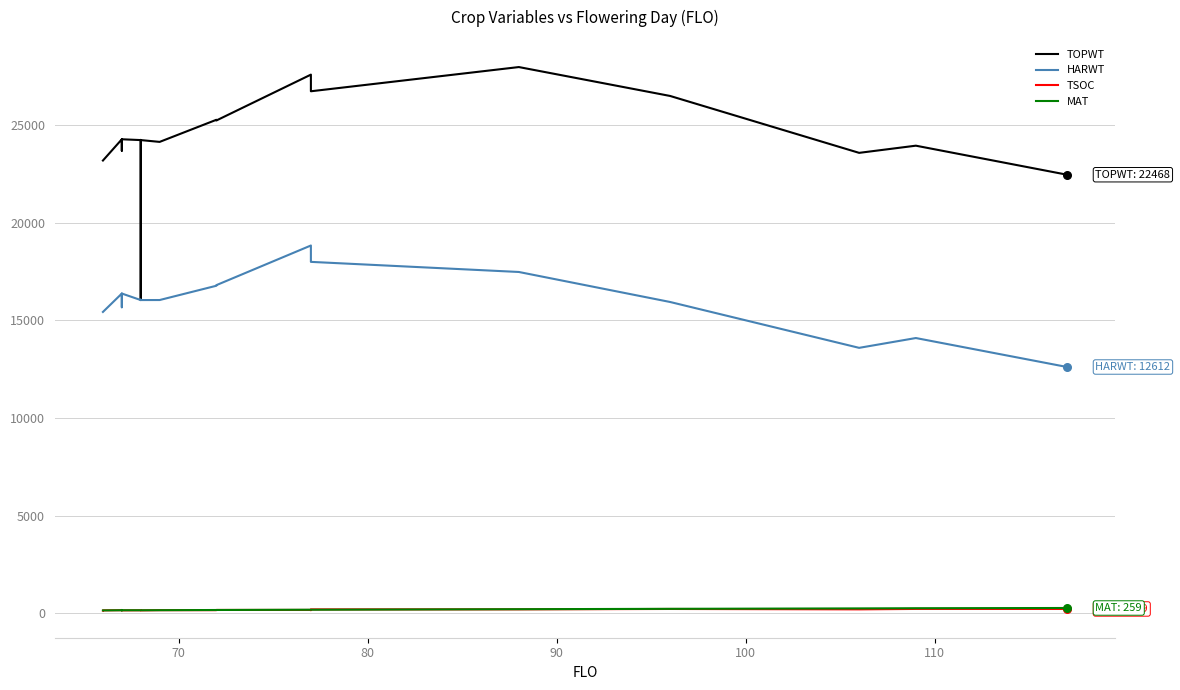

What are all the series names shown in the legend?

TOPWT, HARWT, TSOC, MAT